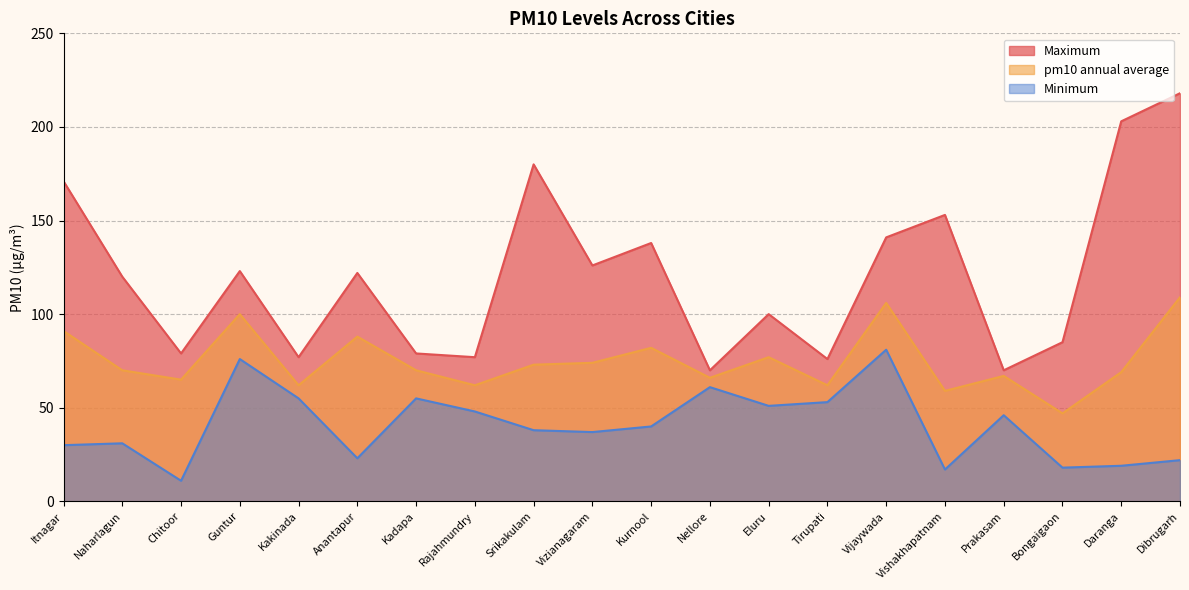

Which category has the highest value across all series?

Dibrugarh